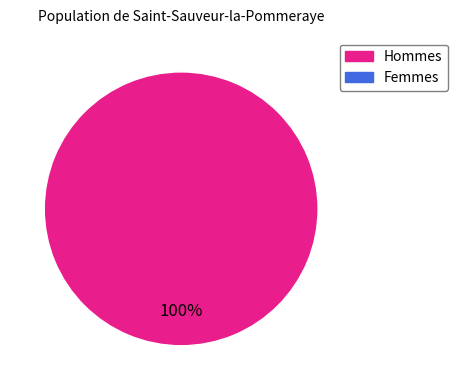

Is there a majority slice in this chart?

Yes